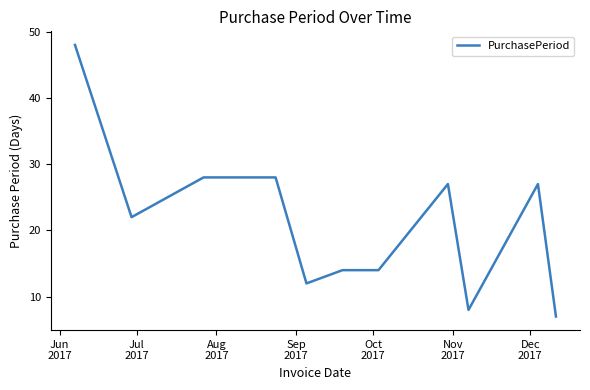

What is the maximum value shown in the chart?

48